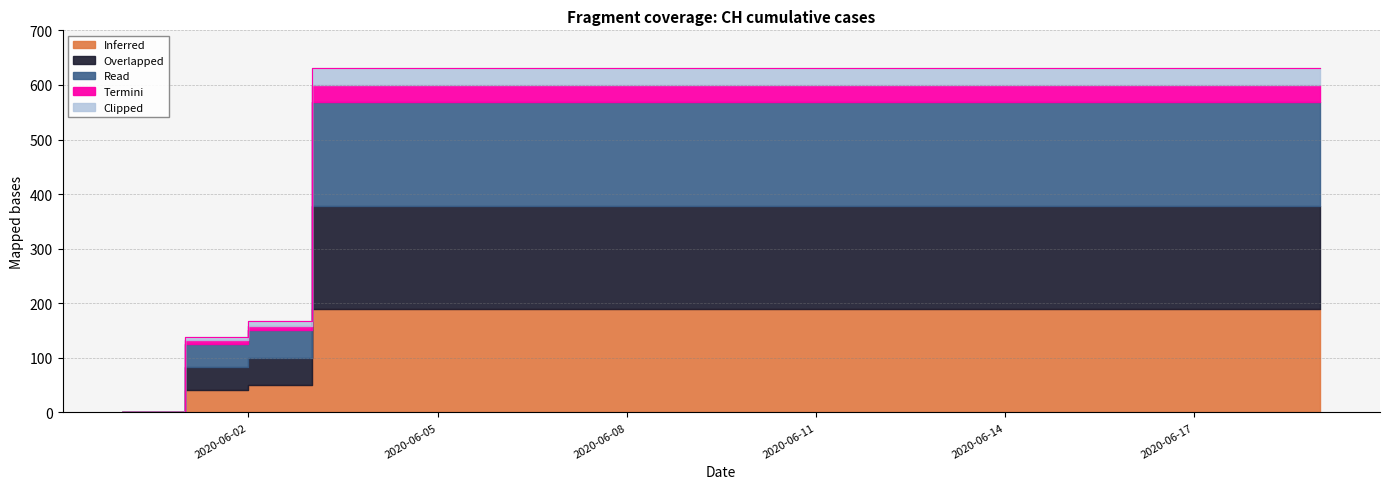

What is the sum of all values?

11033